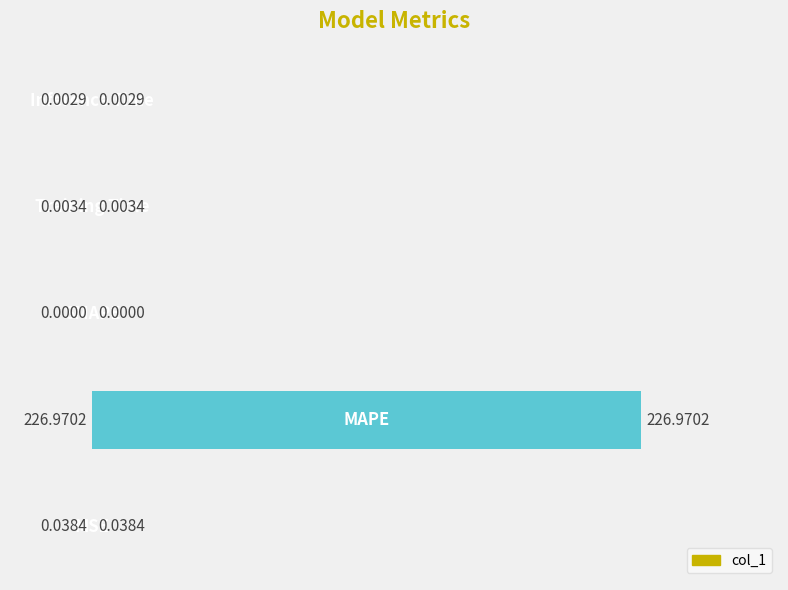

What is the sum of all values?

227.0